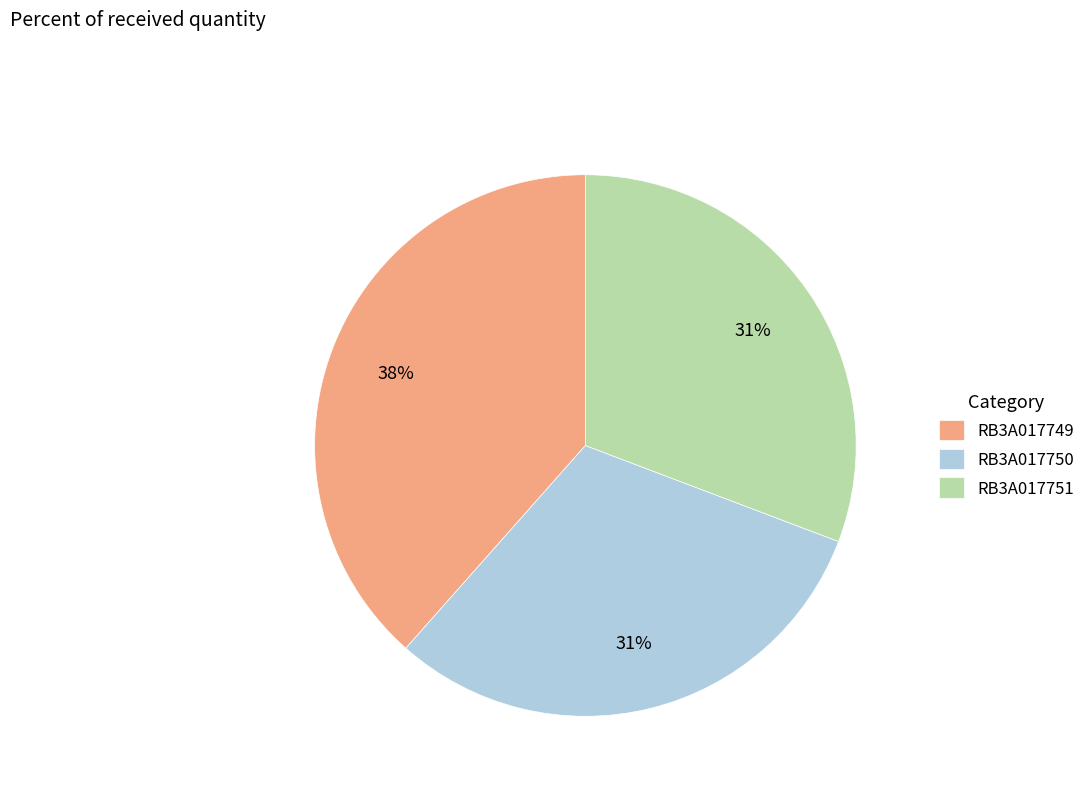

Do RB3A017750 and RB3A017749 together represent more than half of the pie?

Yes